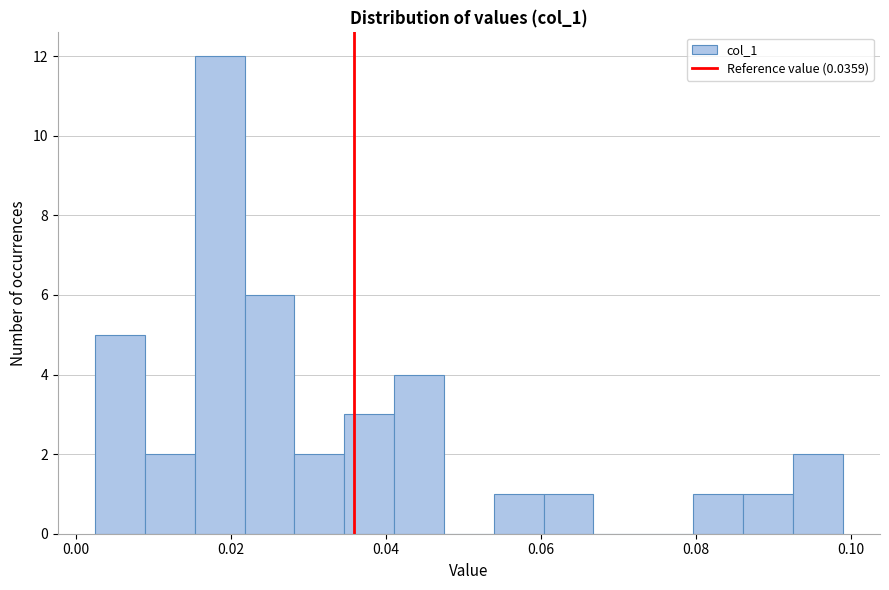

Read against the x-axis, roughly where is the centre of the tallest bar?

0.018